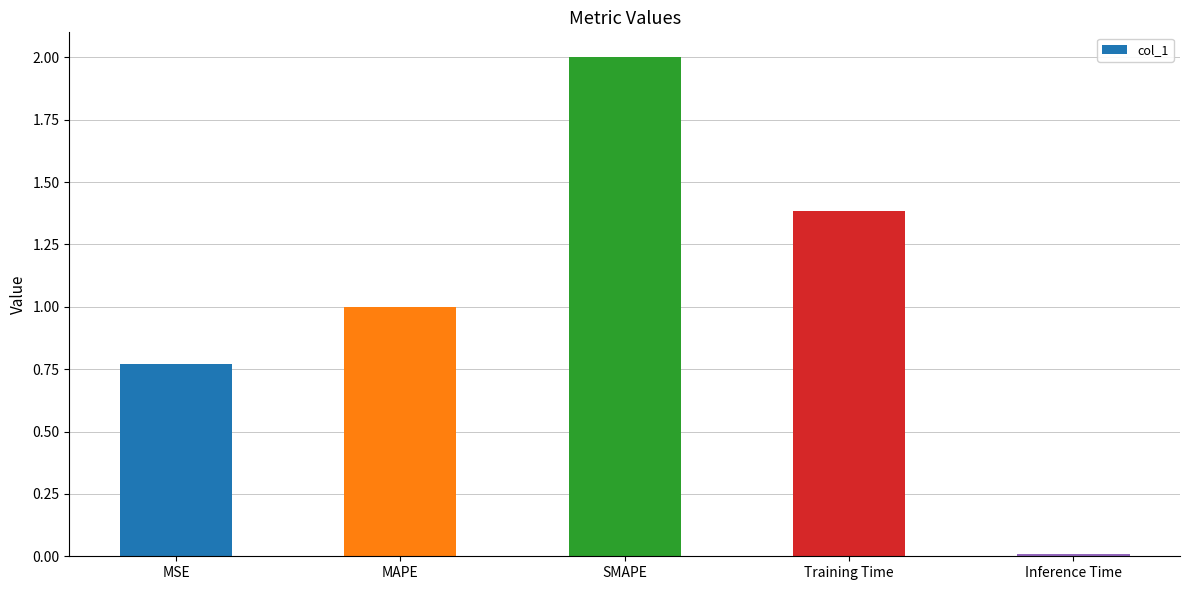

Where is the data nearest to the value 1?

MAPE